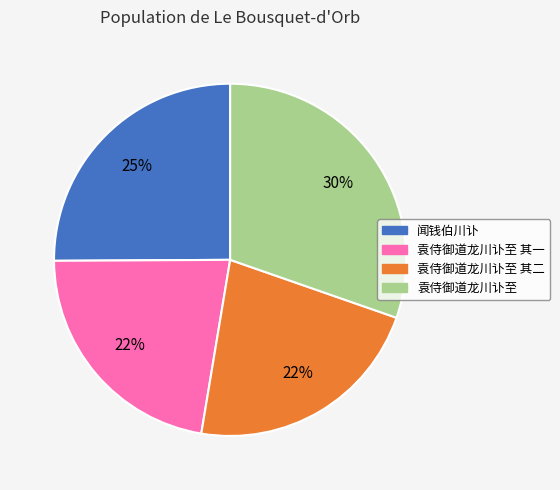

How many slices are in this pie chart?

4